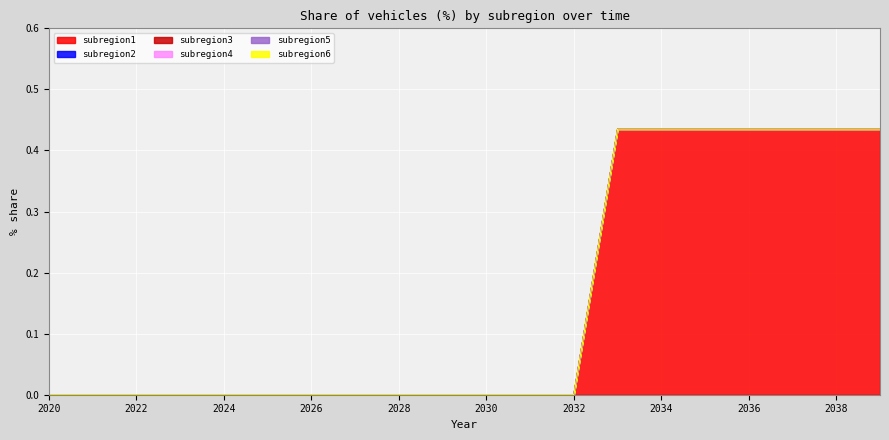

Which series has the largest total across all categories?

subregion1